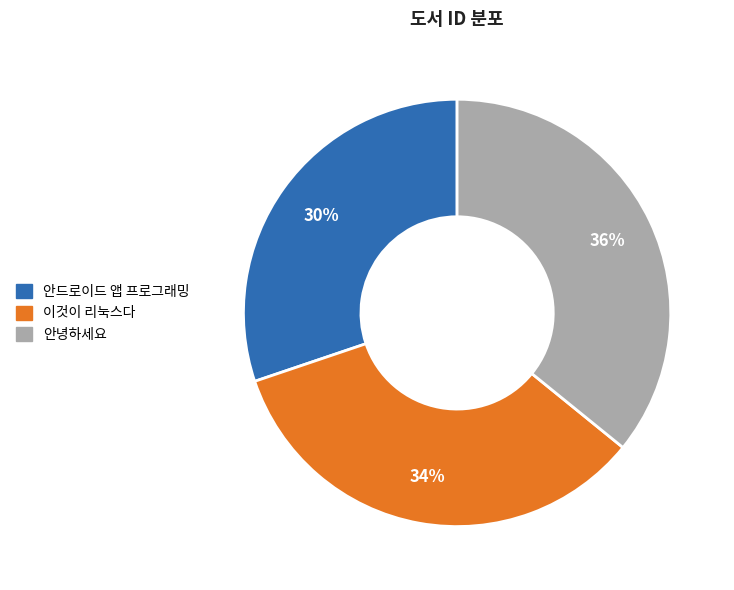

Between 이것이 리눅스다 and 안드로이드 앱 프로그래밍, which is larger?

이것이 리눅스다